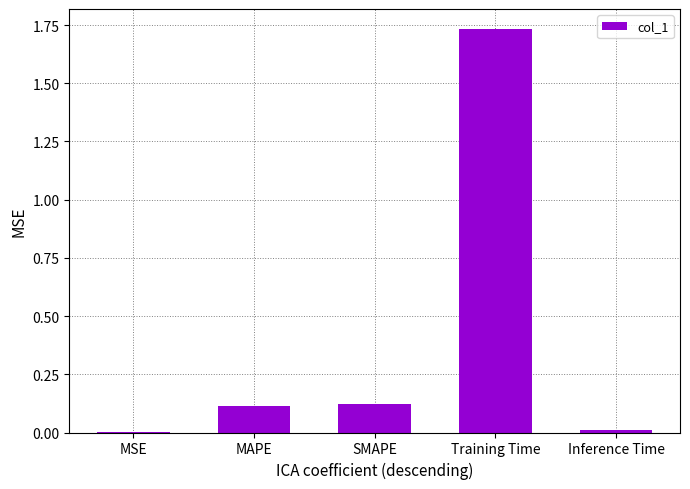

The chart shows a value of 0.1 at MAPE. True or false?

True